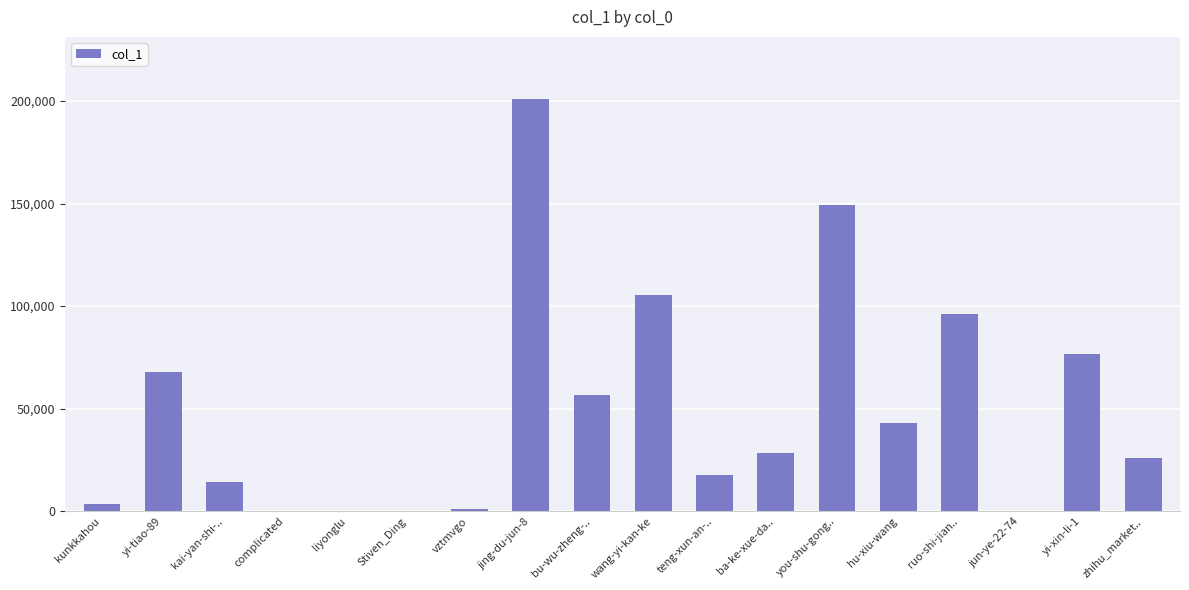

What is the sum of all values?

888177